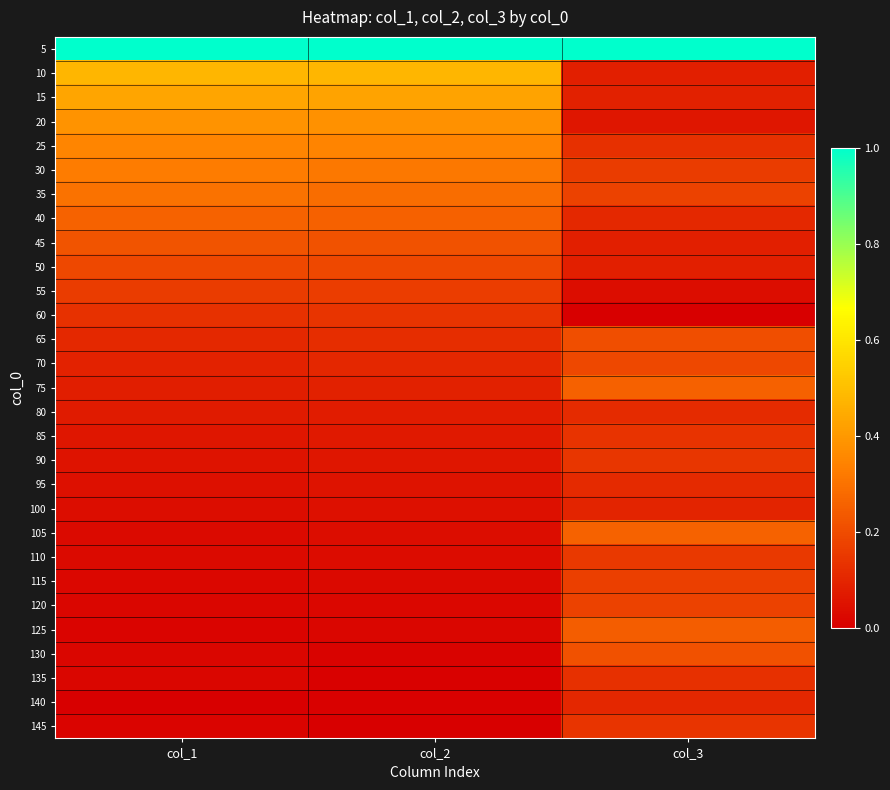

What is the spread (max minus min) of values at col_2?

1.0